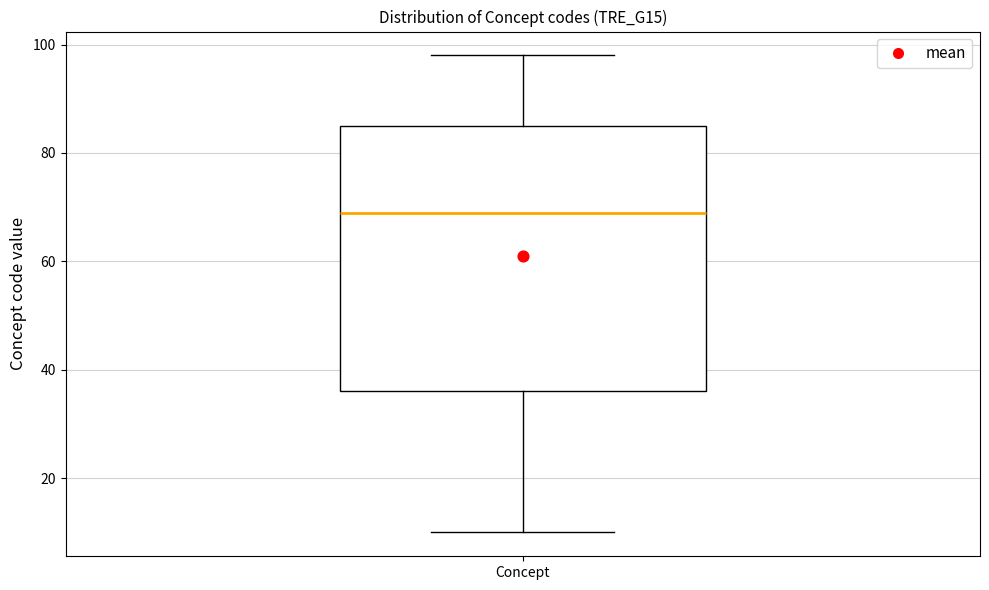

Transcribe this box plot: give where the median line is, the range the box spans, and where the two whiskers end, as read against the y-axis. The values are not printed on the chart, so give them approximately, as read against the axis.

median 70, box 36 to 86, whiskers 10 to 98